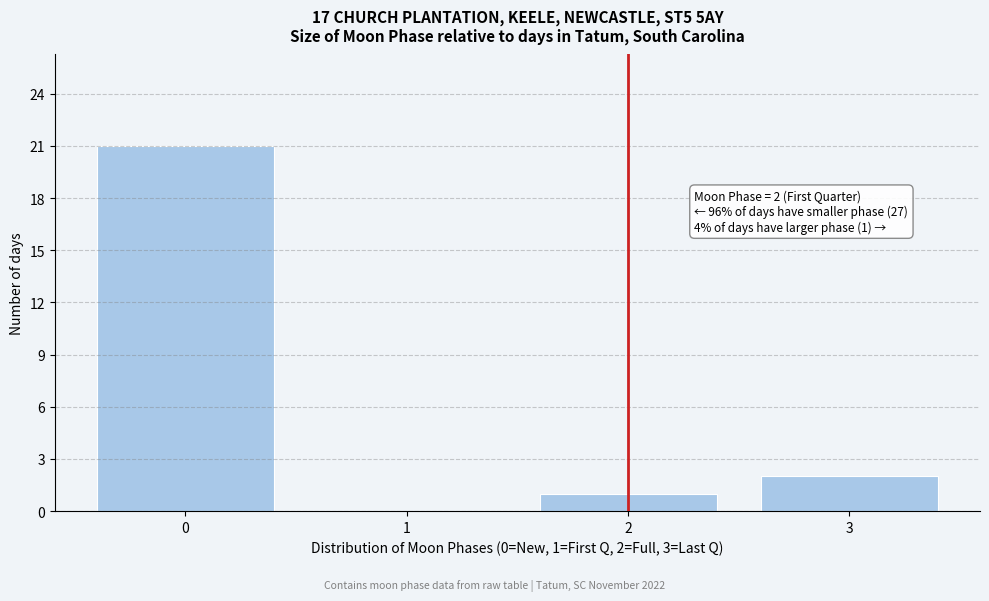

Reading left to right, extract all data points from this chart.

0=21	1=0	2=1	3=2